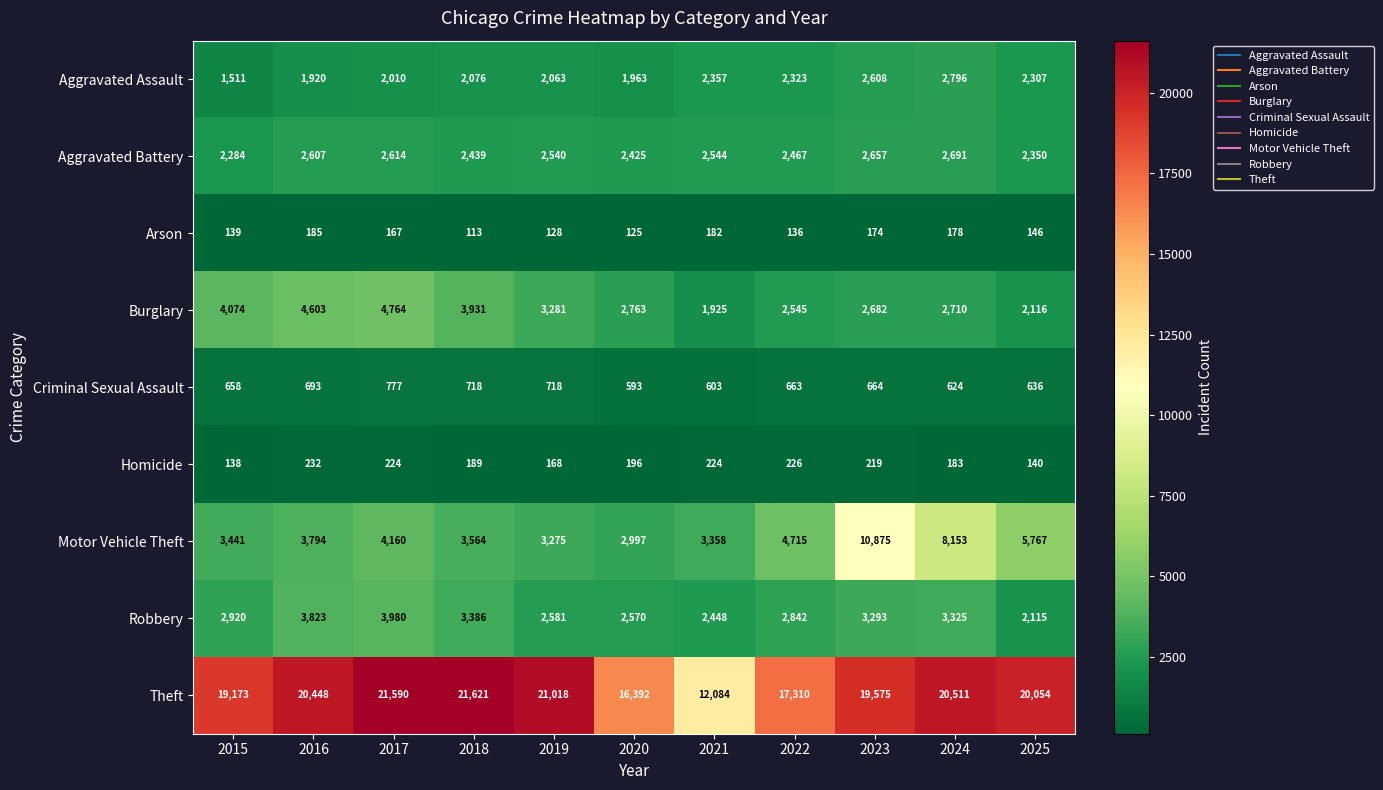

At 2021, list the series in order from smallest to largest.

Arson, Homicide, Criminal Sexual Assault, Burglary, Aggravated Assault, Robbery, Aggravated Battery, Motor Vehicle Theft, Theft